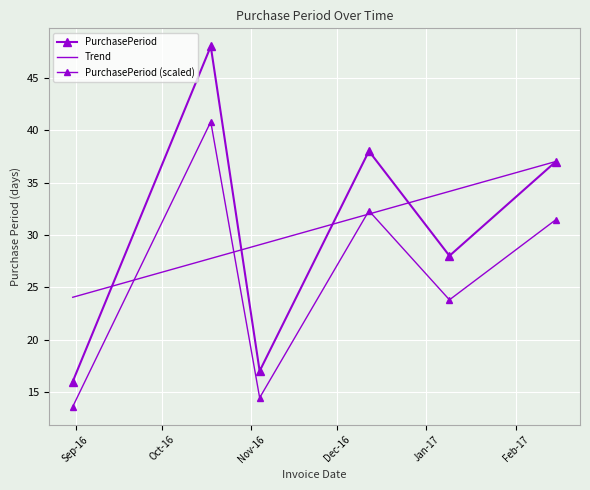

Reading right to left, list all the values displayed in this chart.

37	28	38	17	48	16